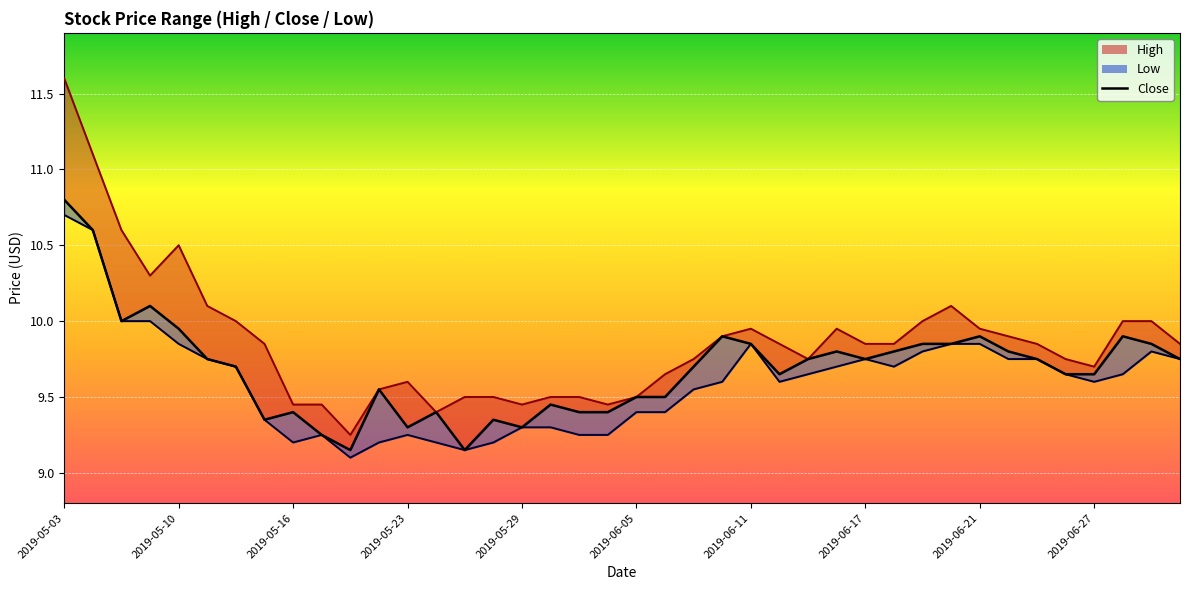

What is the ratio of the value at 21 to the value at 25?

1.0